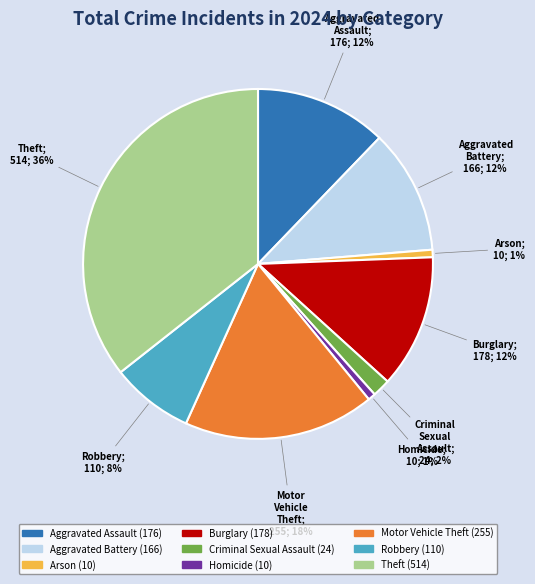

To the nearest percent, what is the combined percentage of Criminal Sexual Assault and Burglary?

14%